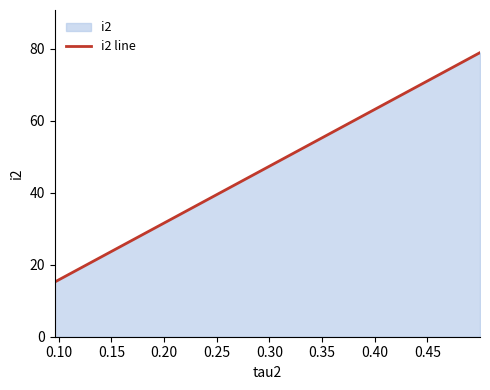

What is the difference between the maximum and minimum values?

63.7